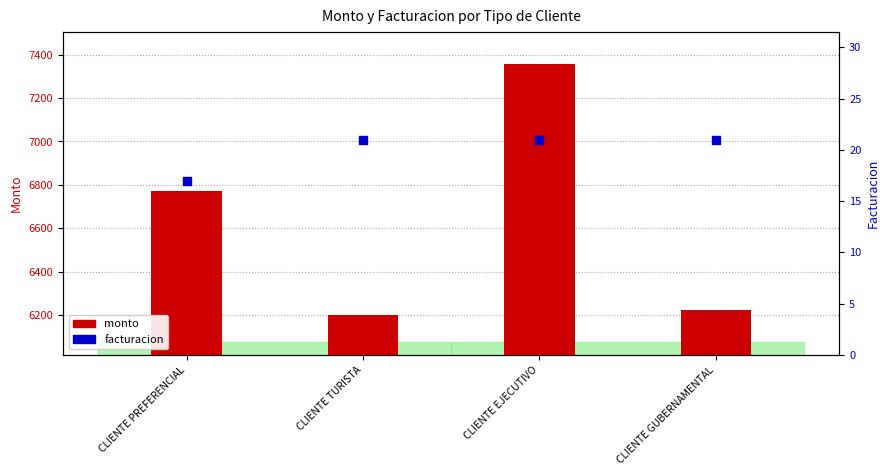

What is the total value across all series at CLIENTE GUBERNAMENTAL?

6241.7